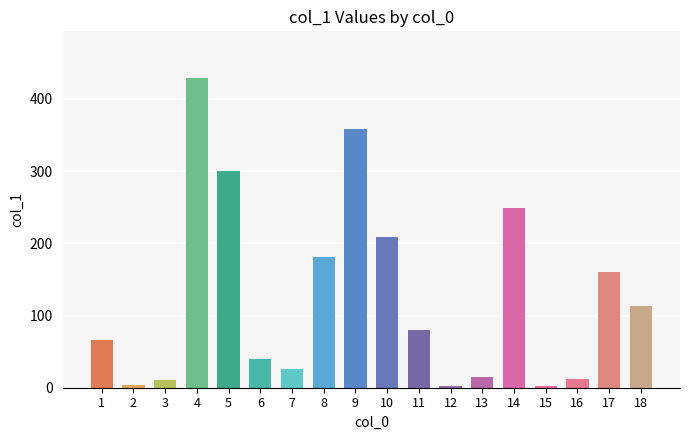

What is the ratio of the value at 10 to the value at 17?

1.3